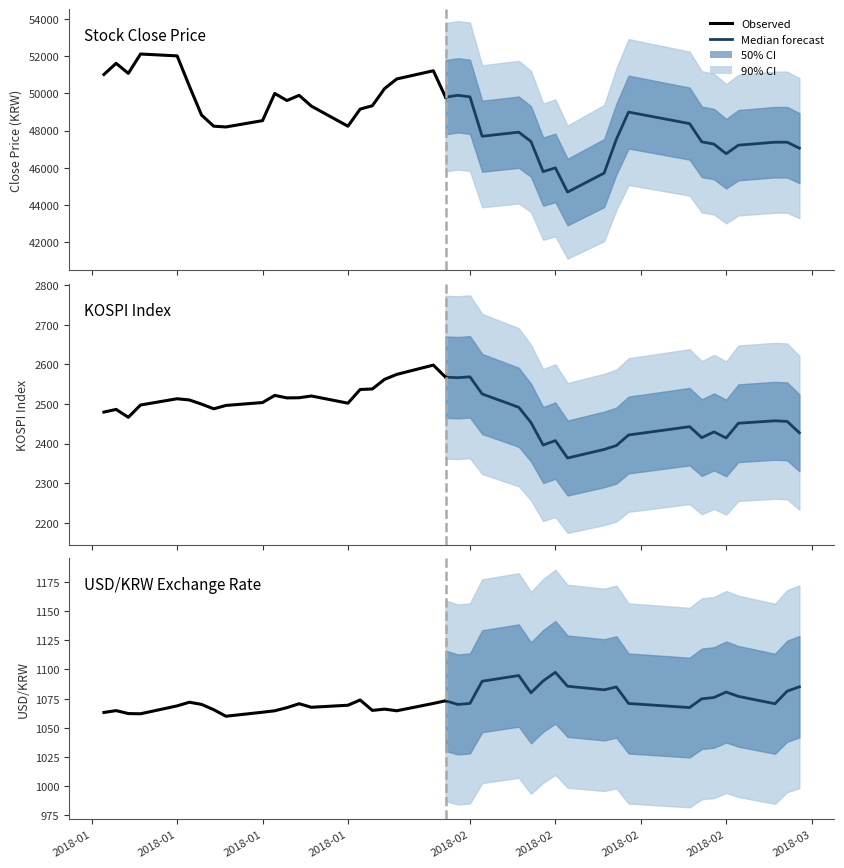

Between 14 and 32, which series saw the biggest shift?

Close